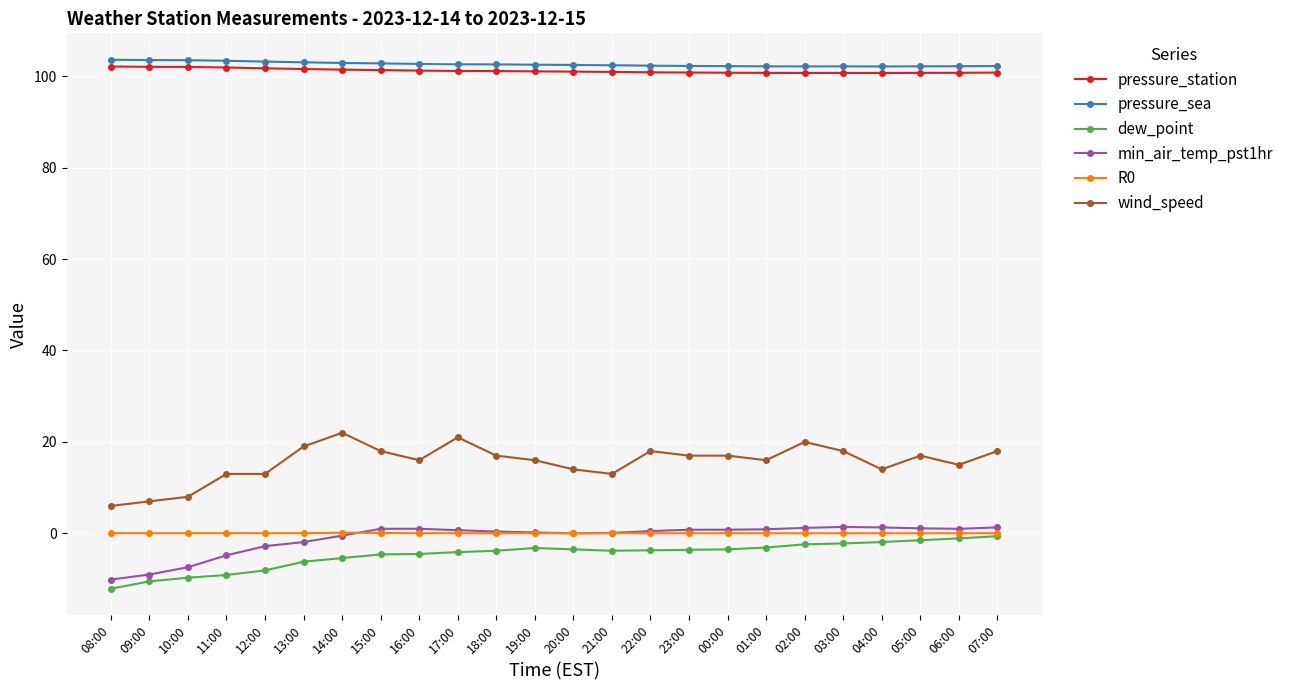

Which series has the largest total across all categories?

pressure_sea